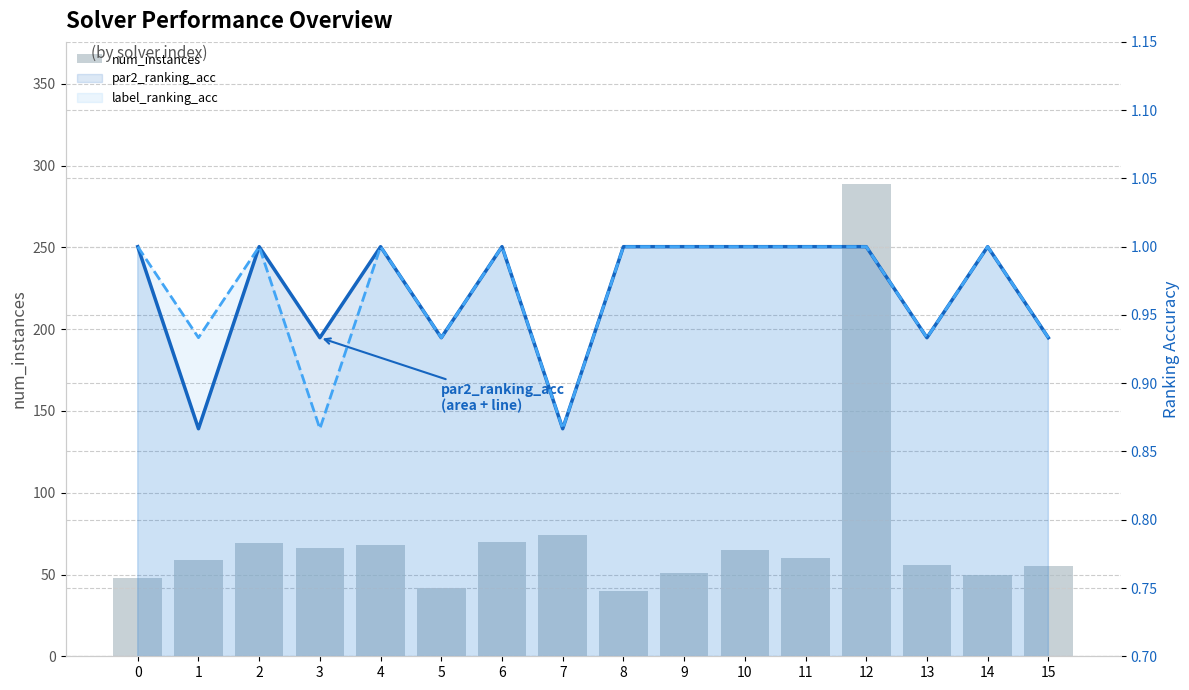

The num_instances series shows 66.0 at 3. True or false?

True